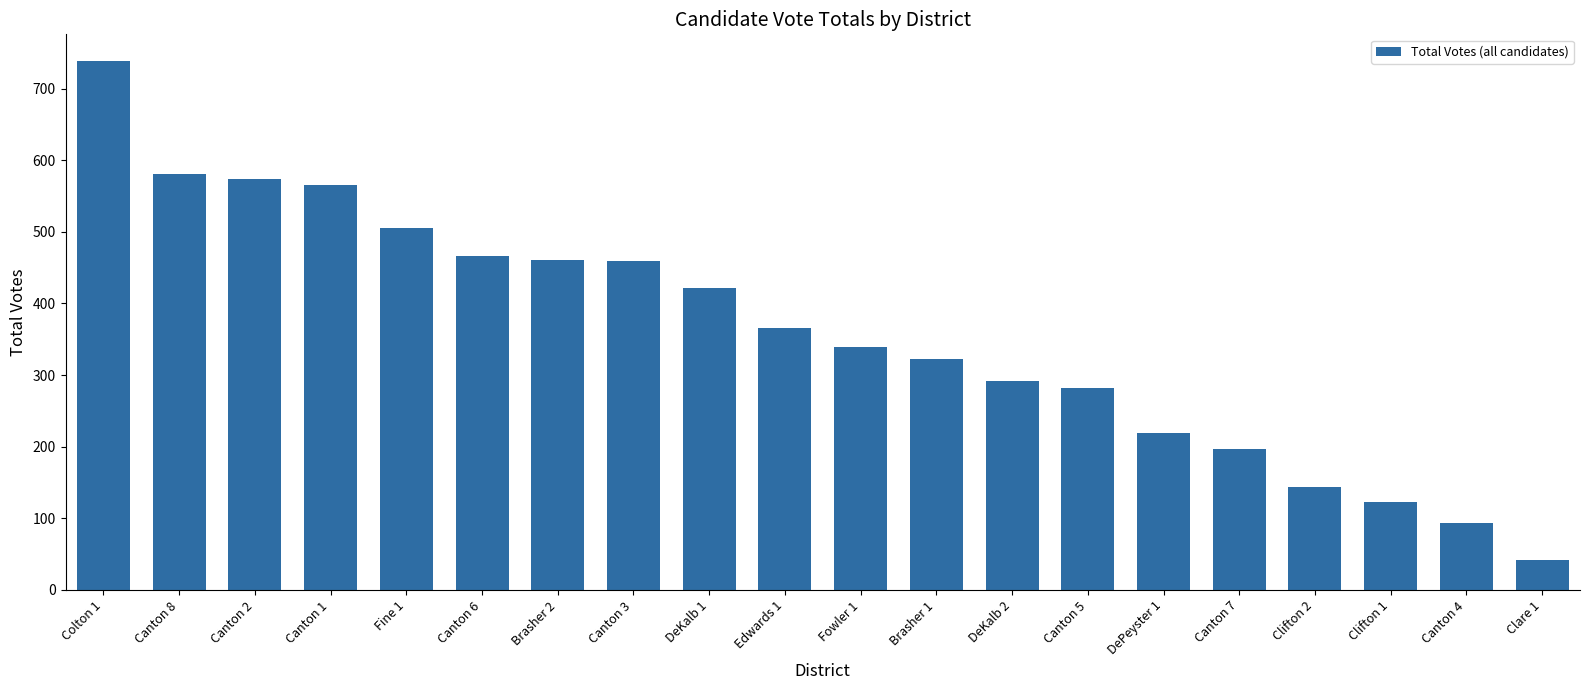

Which category has the lowest value across all series?

Clare 1